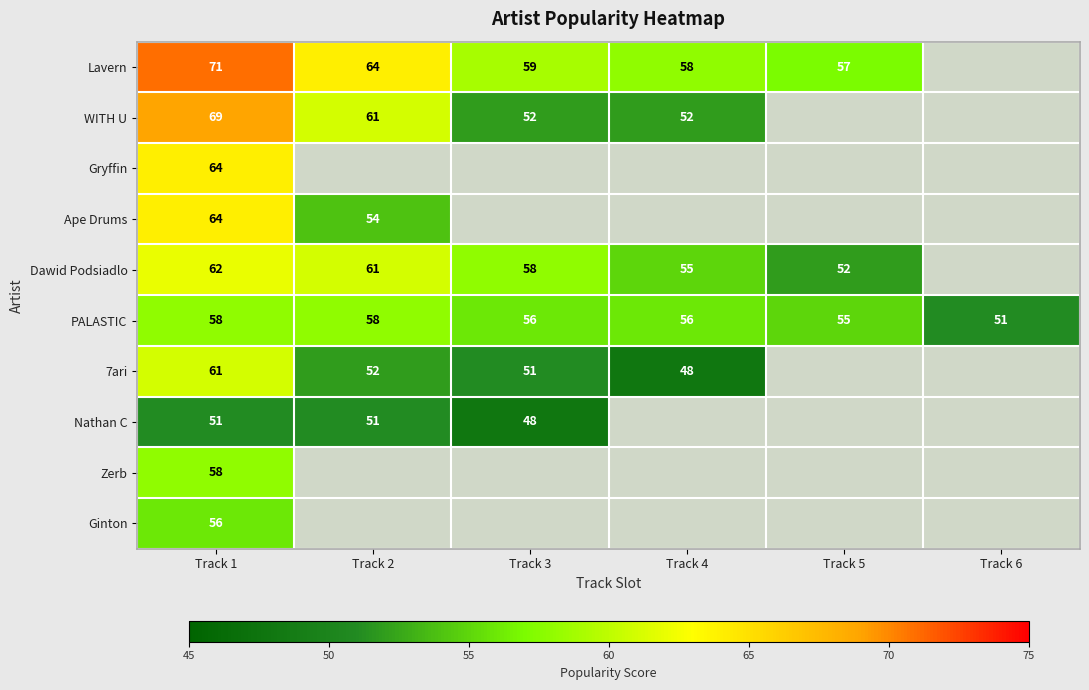

Which series has the widest spread of values?

WITH U